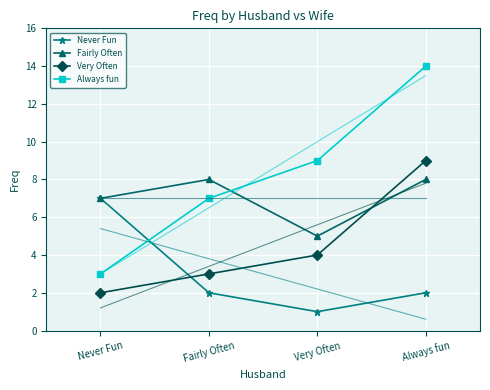

List the labels in order of Never Fun value, smallest first.

Very Often, Fairly Often, Always fun, Never Fun